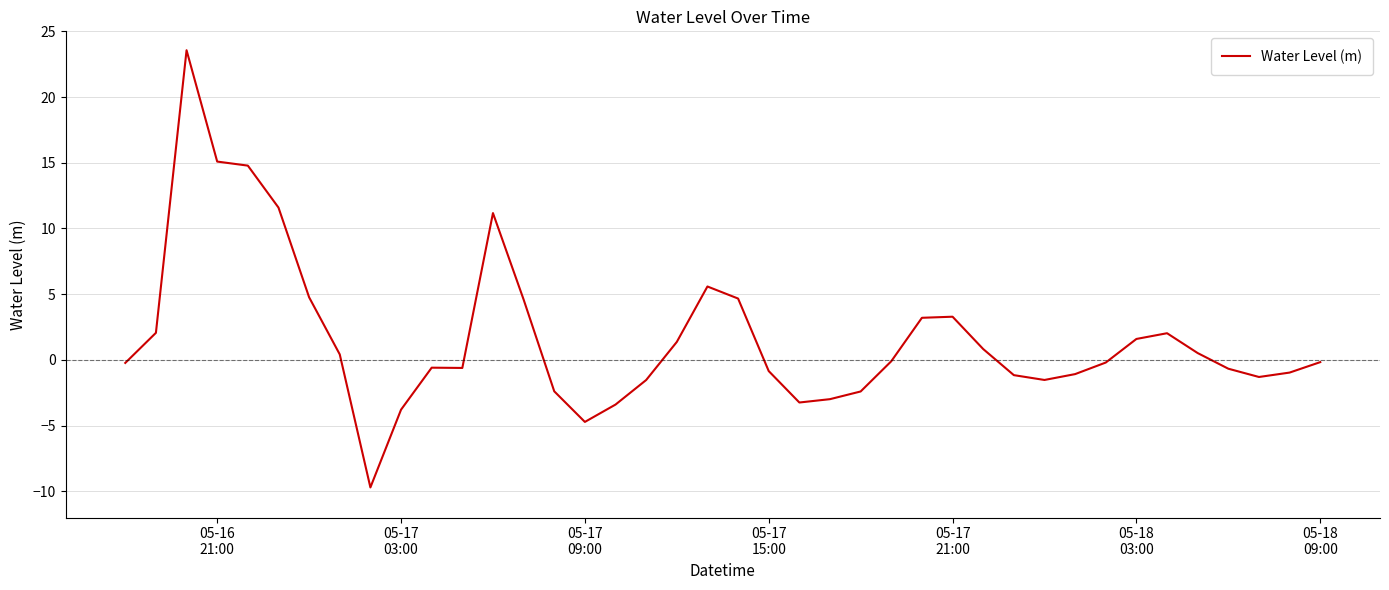

What is the difference between the maximum and minimum values?

33.3